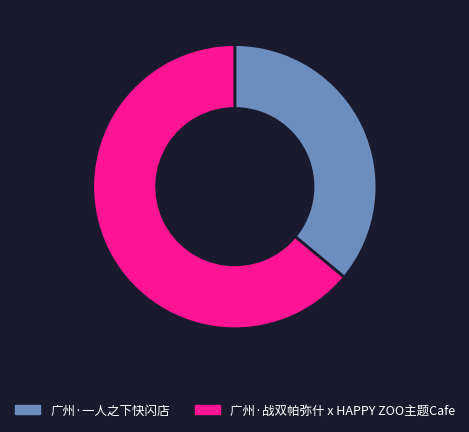

Which category accounts for the majority?

广州·战双帕弥什 x HAPPY ZOO主题Cafe